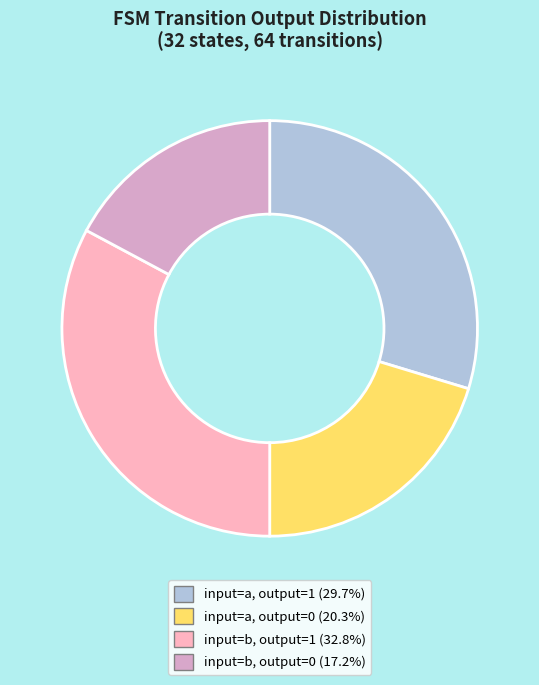

How many slices are in this pie chart?

4